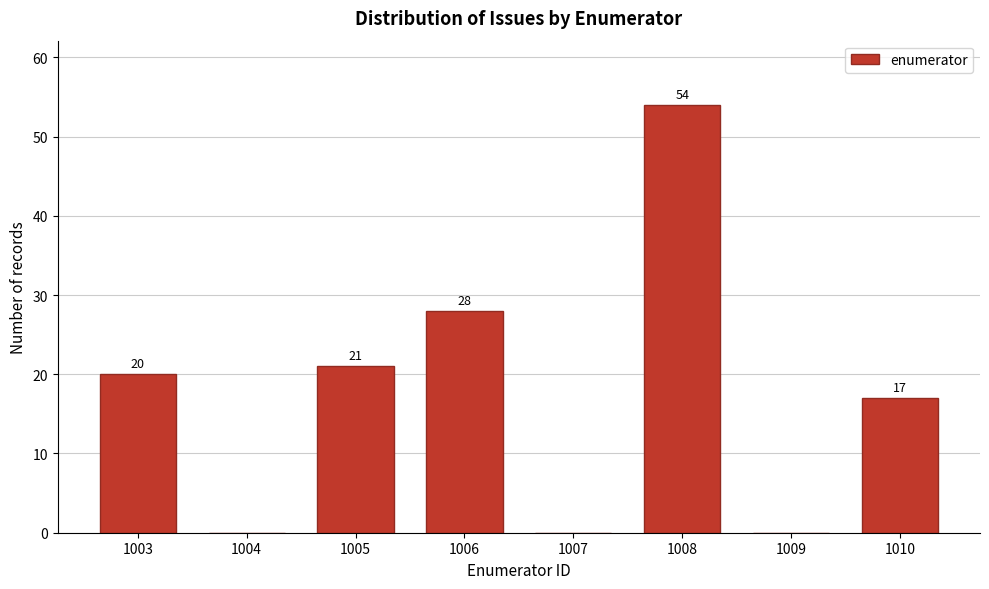

Reading left to right, transcribe all the data shown in this chart.

1003=20	1004=0	1005=21	1006=28	1007=0	1008=54	1009=0	1010=17